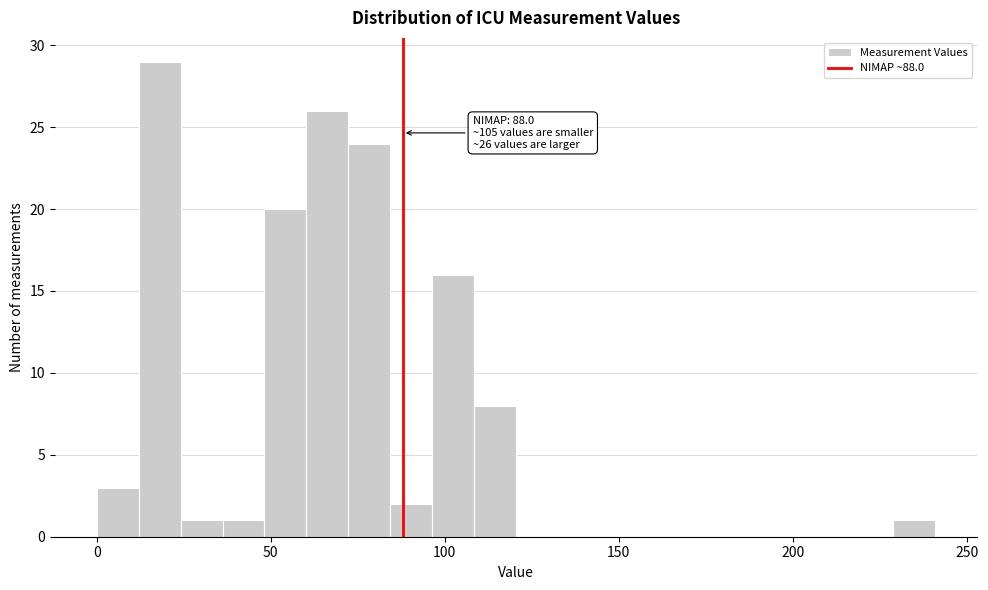

Read against the x-axis, roughly where is the centre of the tallest bar?

20